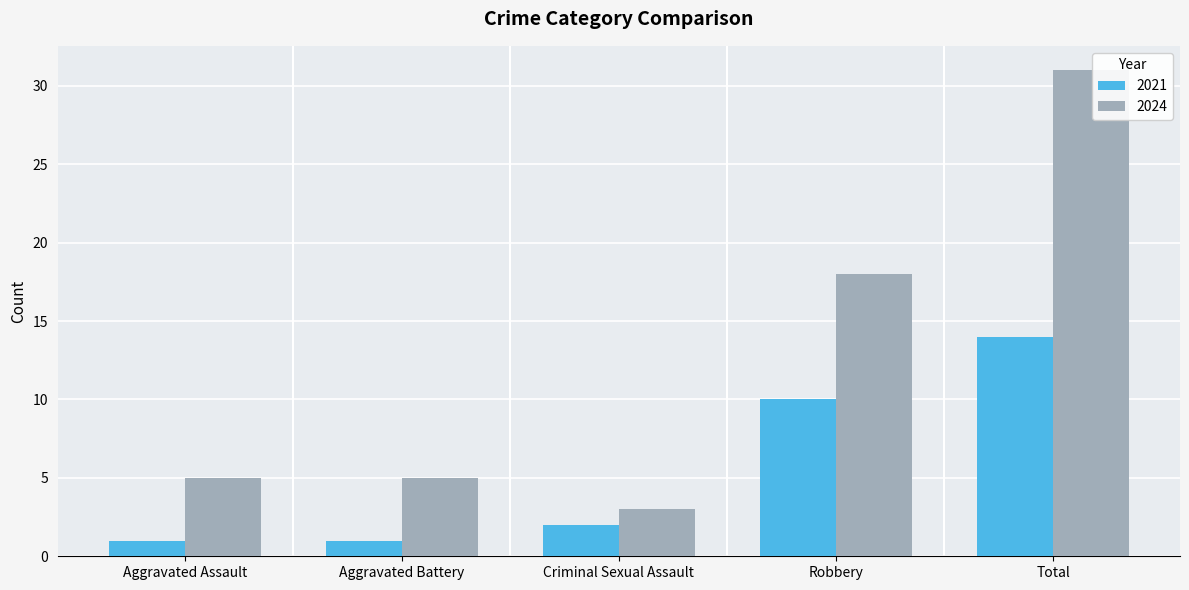

List the series in order of their overall mean, lowest first.

2021, 2024